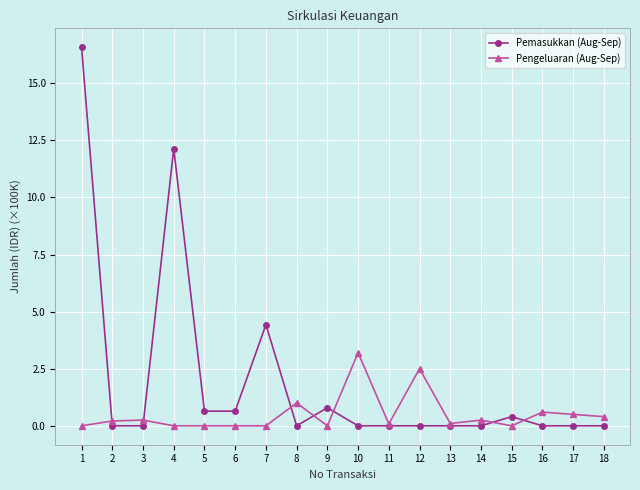

What is the average value of the Pengeluaran (Aug-Sep) series?

0.5